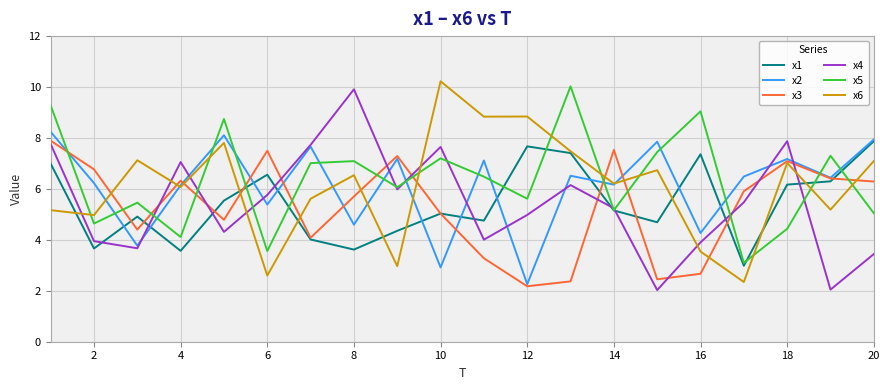

Does the chart have visible grid lines?

Yes